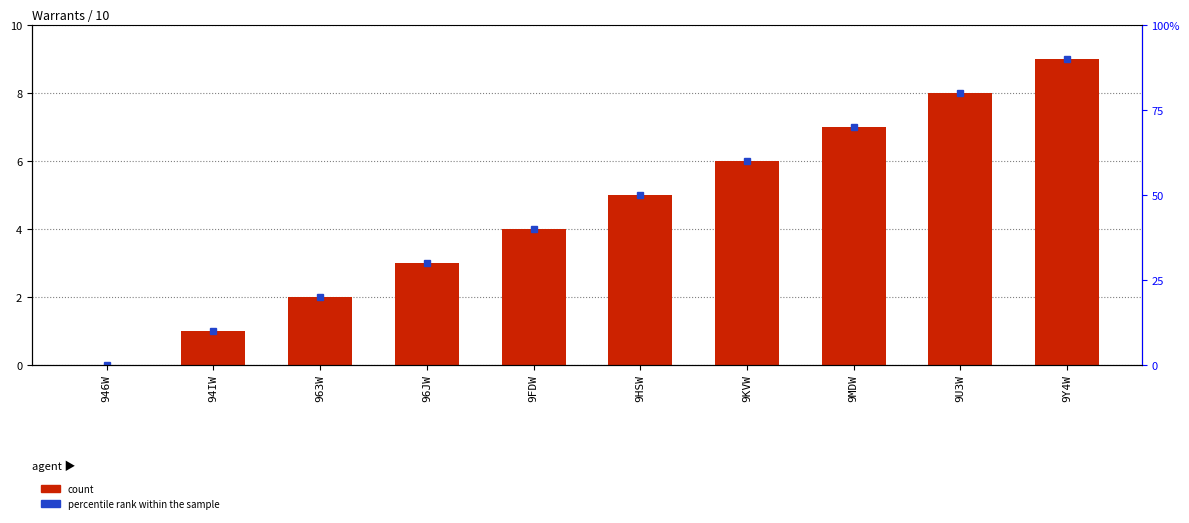

How many data points are less than 5?

5